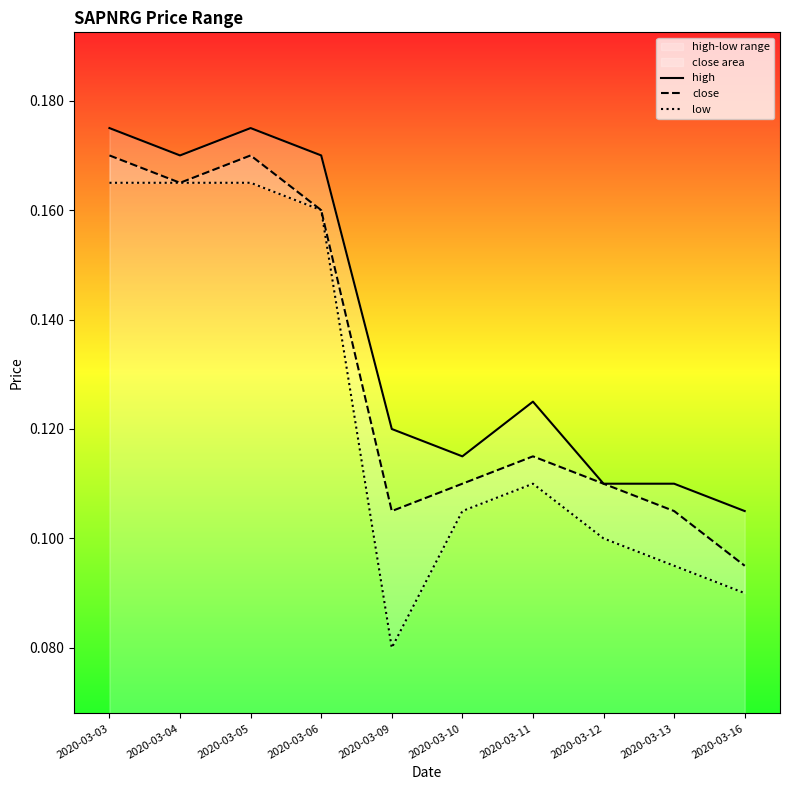

How many interior local peaks does the high series have?

2